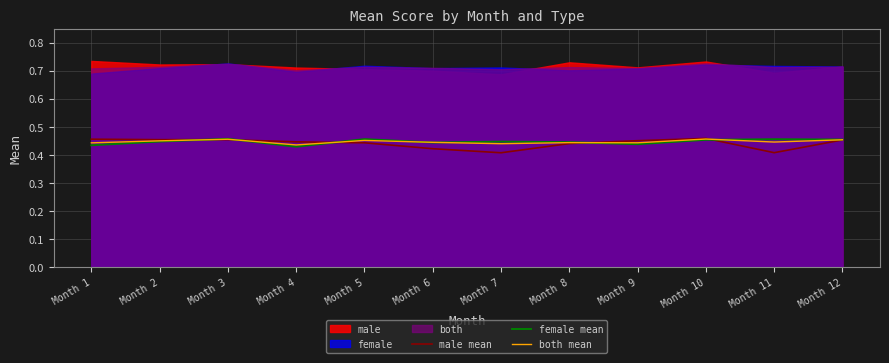

Is it true that female mean equals 0.5 at Month 11?

True